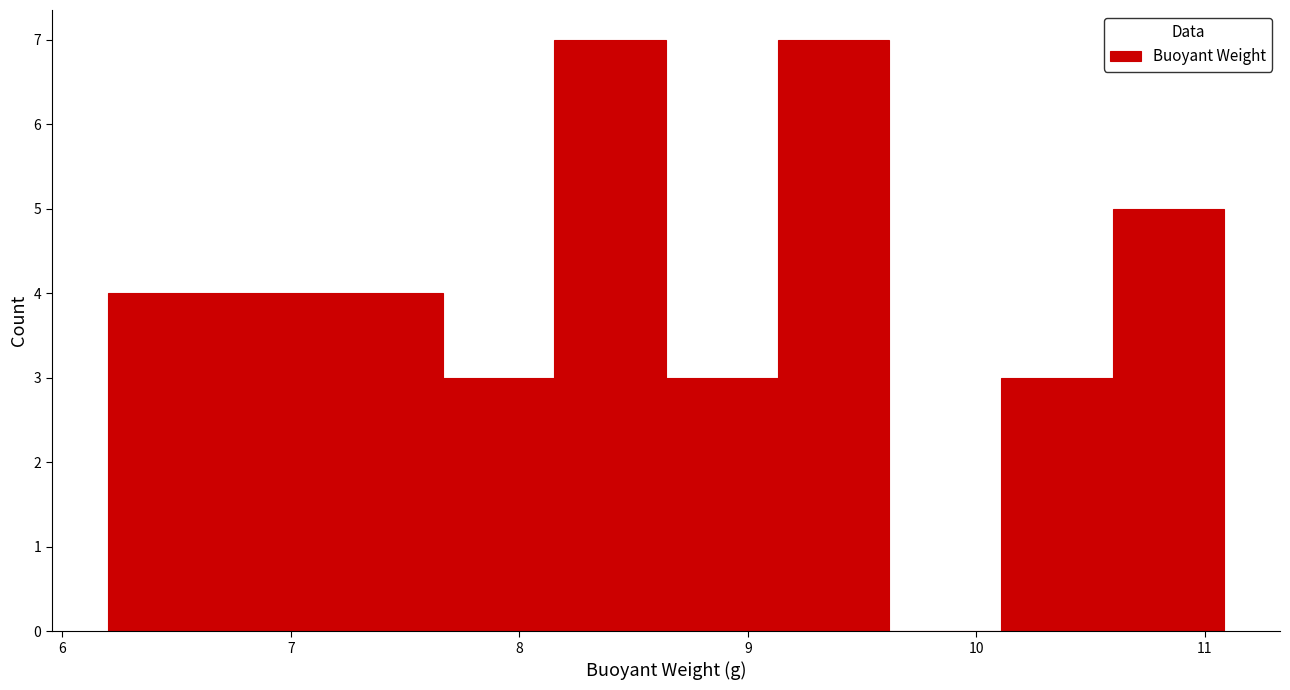

Reading left to right, list every bar in this chart as the range it spans on the x-axis followed by its height. Neither the bar edges nor the heights are printed on the chart, so give them approximately, as read against the axes.

6.2 to 6.7: 4
6.7 to 7.2: 4
7.2 to 7.7: 4
7.7 to 8.2: 3
8.2 to 8.6: 7
8.6 to 9.1: 3
9.1 to 9.6: 7
9.6 to 10.1: 0
10.1 to 10.6: 3
10.6 to 11.1: 5